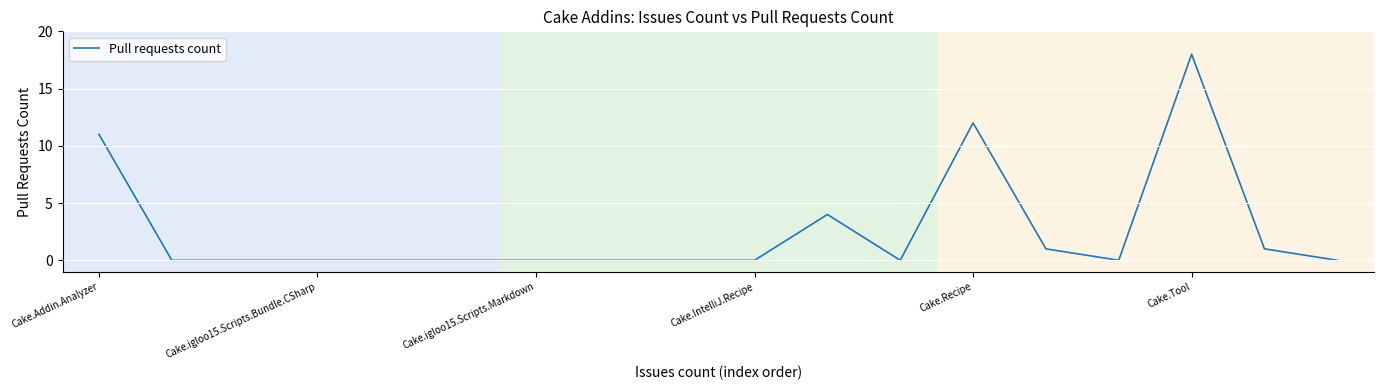

What is the maximum value shown in the chart?

18